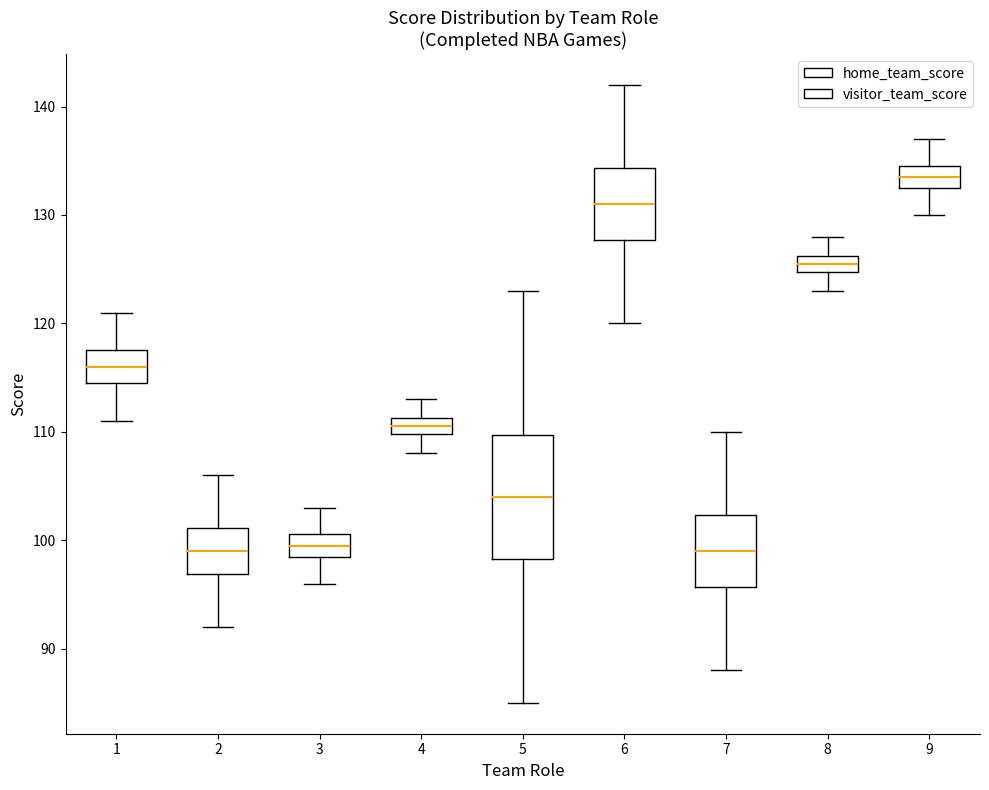

Reading left to right, transcribe this box plot: for each box, give where its median line is, the range the box spans, and where its two whiskers end, as read against the y-axis. The values are not printed on the chart, so give them approximately, as read against the axis.

1: median 116, box 115 to 118, whiskers 111 to 121
2: median 99, box 97 to 101, whiskers 92 to 106
3: median 100, box 98 to 101, whiskers 96 to 103
4: median 111 (inside the box), box 110 to 111, whiskers 108 to 113
5: median 104, box 98 to 110, whiskers 85 to 123
6: median 131, box 128 to 134, whiskers 120 to 142
7: median 99, box 96 to 102, whiskers 88 to 110
8: median 126 (inside the box), box 125 to 126, whiskers 123 to 128
9: median 134, box 132 to 135, whiskers 130 to 137